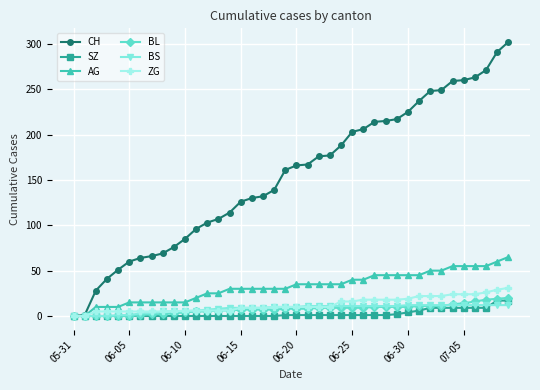

Which series has the largest range (max minus min)?

CH